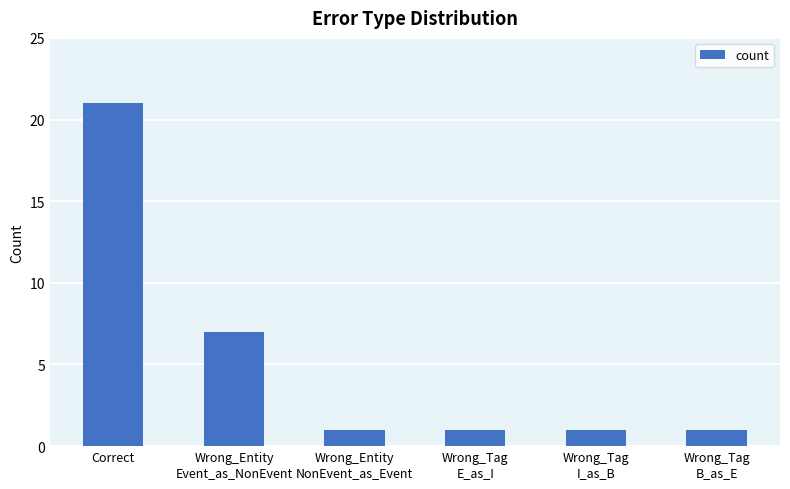

Which label corresponds to the largest value in the chart?

Correct